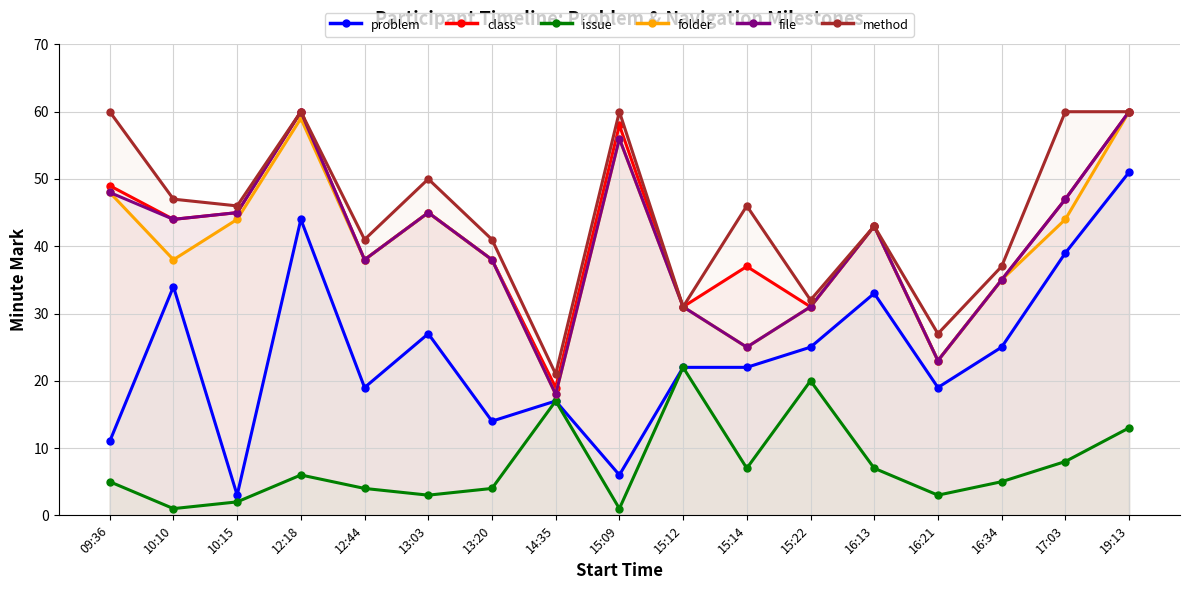

True or false: method and problem cross at least once.

False